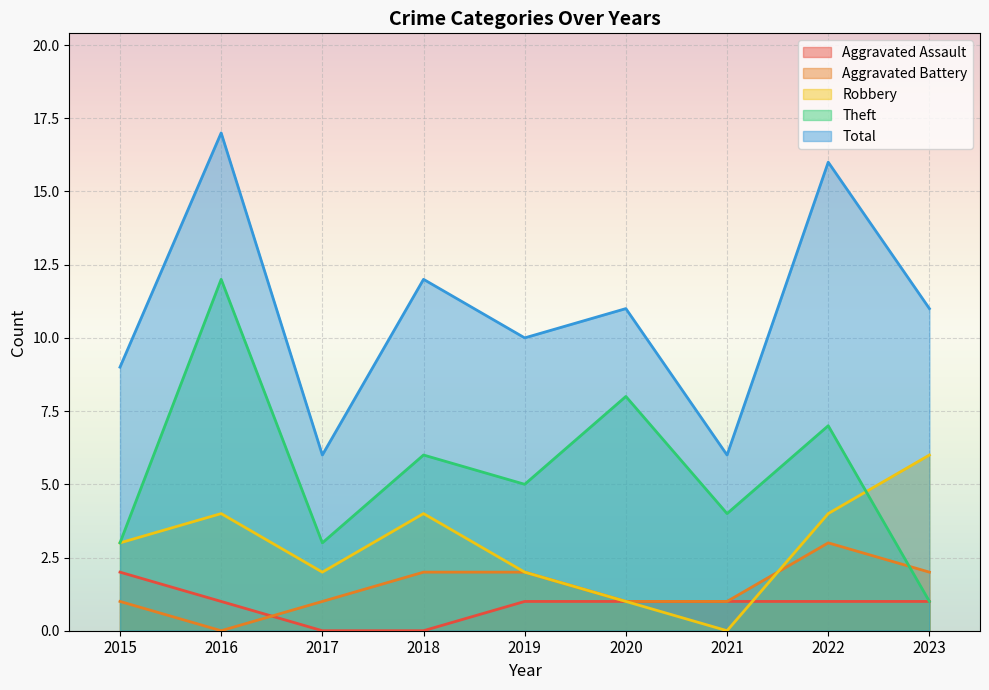

True or false: Aggravated Assault has more than 0 interior local peaks.

False